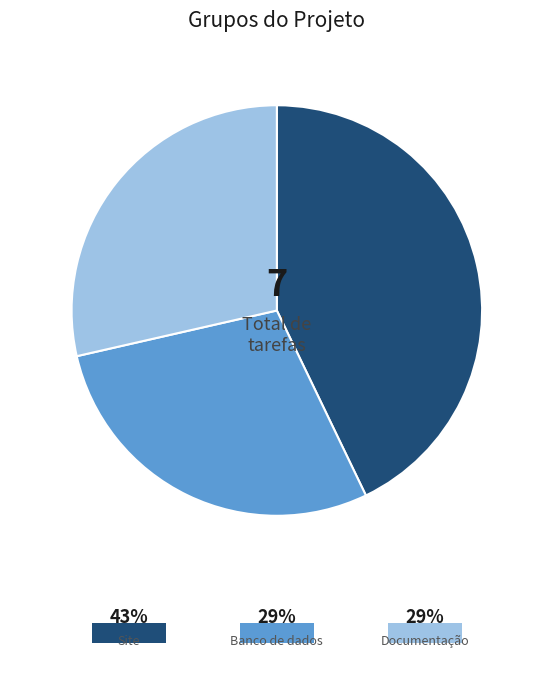

To the nearest percent, what is the combined percentage of Banco de dados and Site?

71%